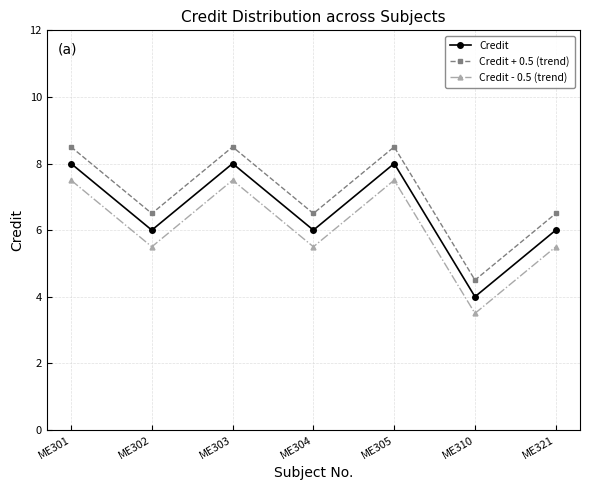

Is it true that Credit equals 3.7 at ME301?

False